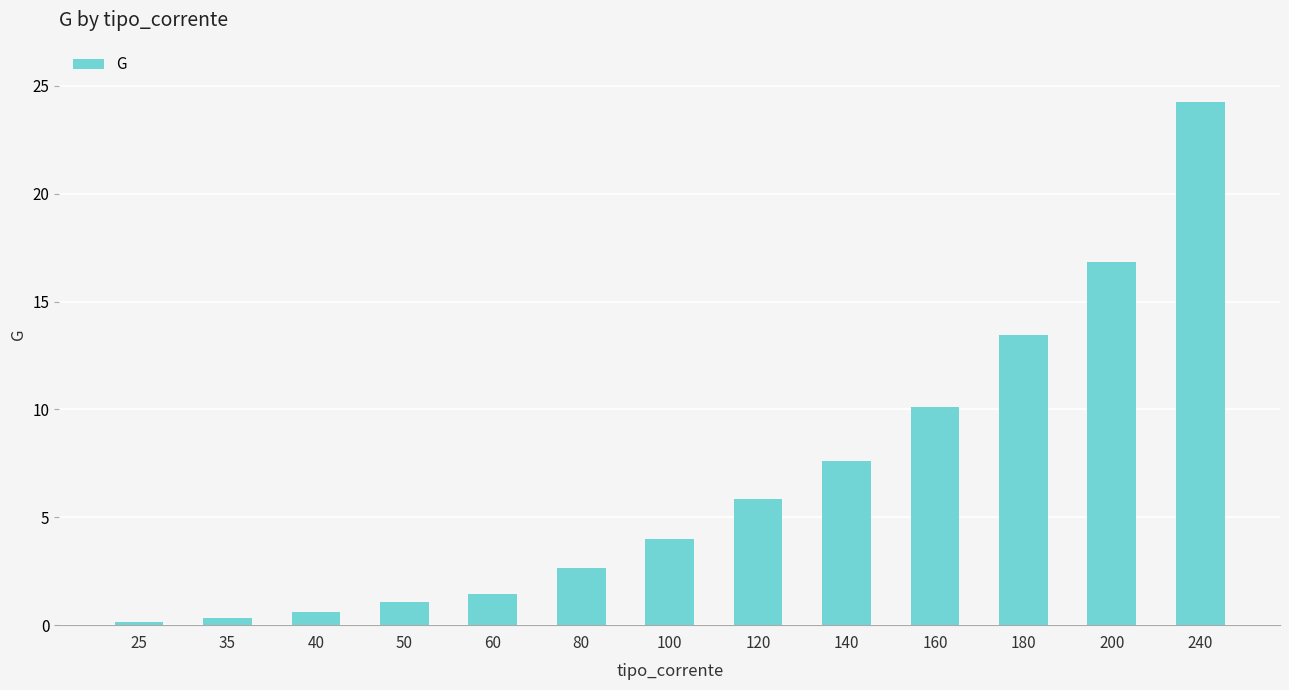

What is the change in value from 40 to 200?

+16.2